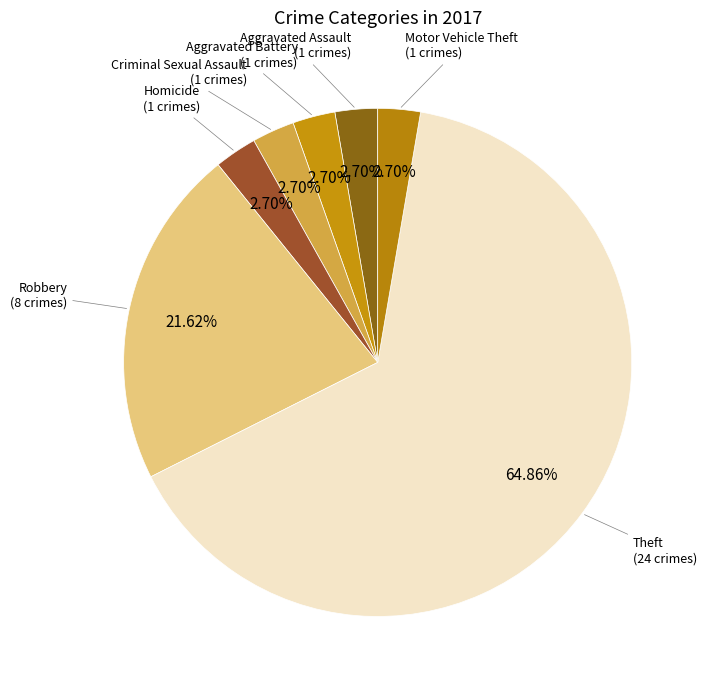

Is the sum of Aggravated Assault and Theft greater than half?

Yes